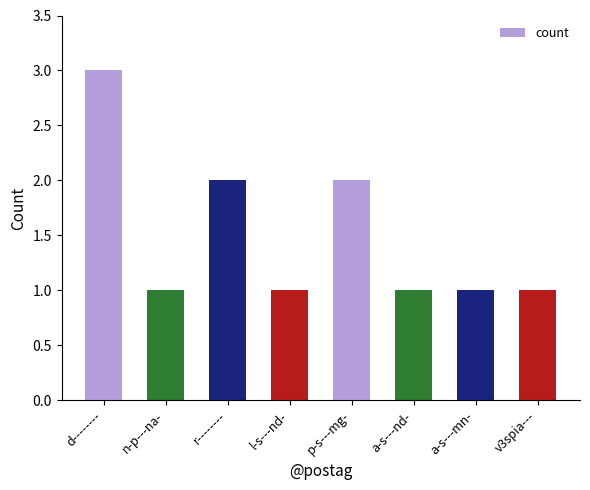

How many series are shown in this chart?

1